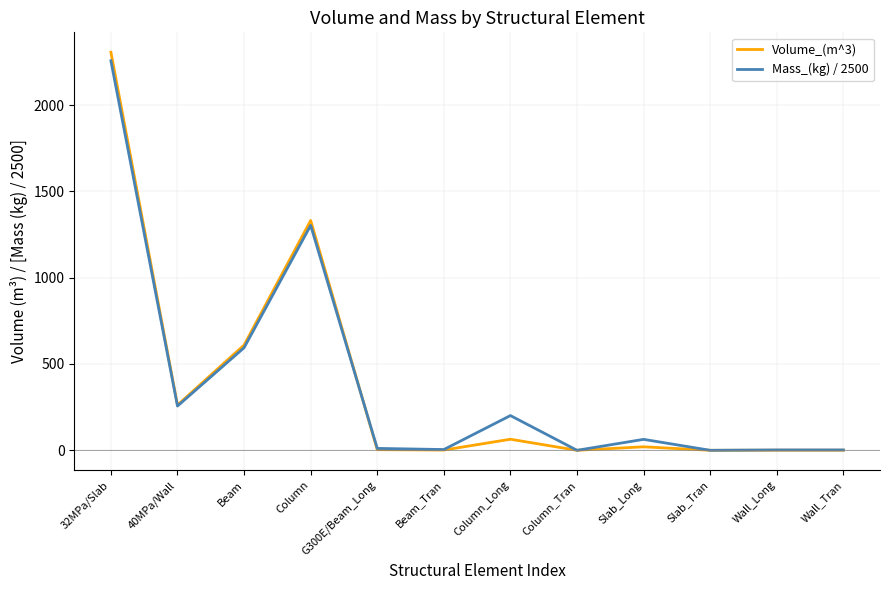

How many values in the Mass_(kg) / 2500 series are below 63?

6